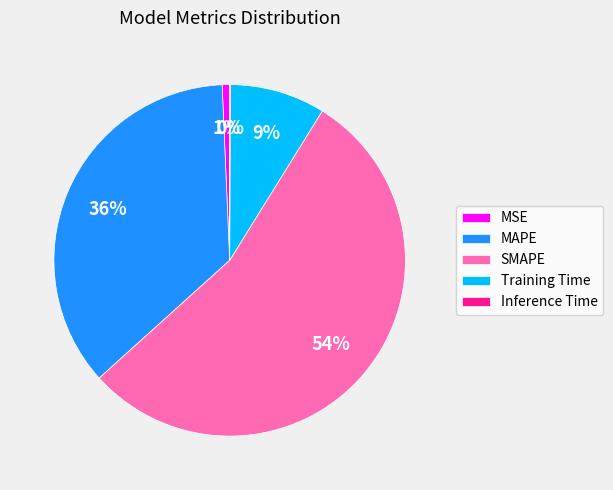

To the nearest percent, what is the difference between the MAPE and MSE slice percentages?

35%